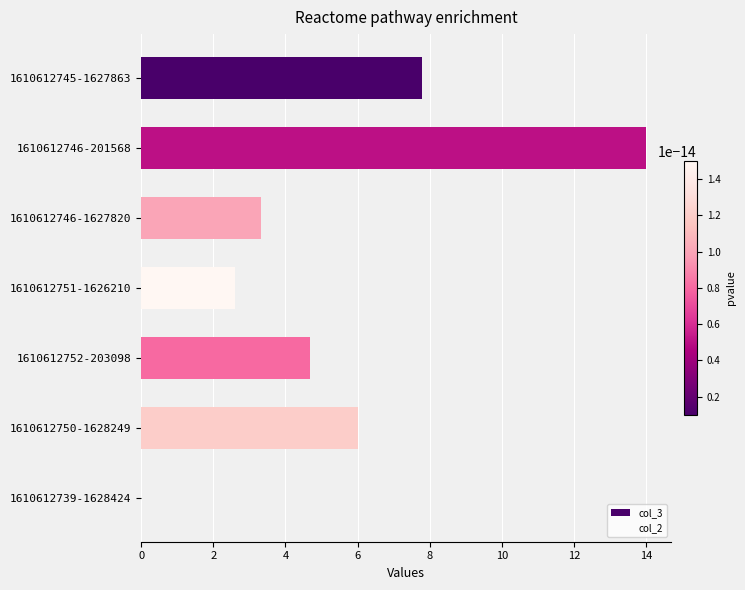

The value at 1610612746-1627820 is 3.3. True or false?

True